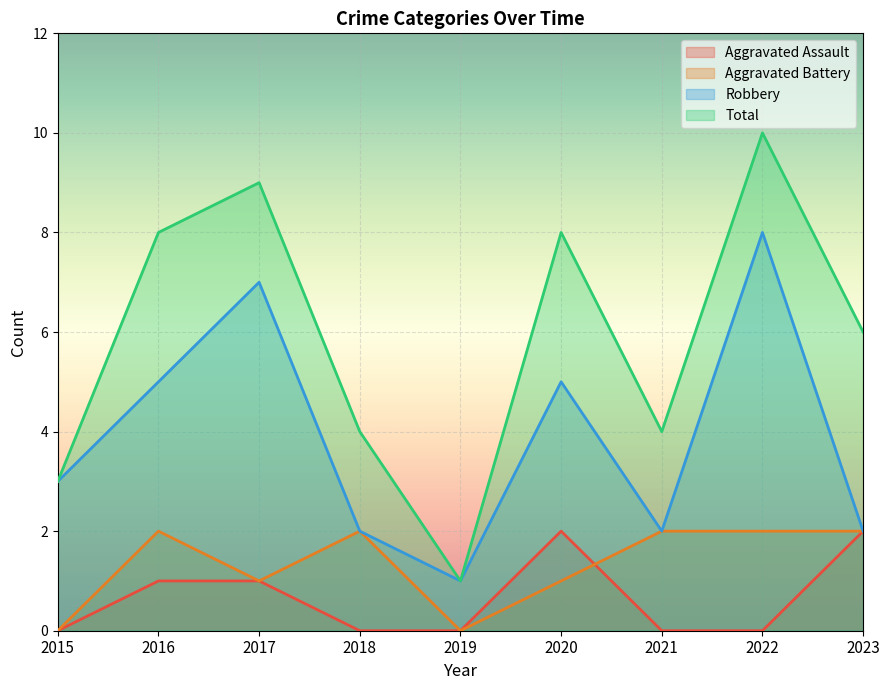

In Aggravated Assault, how many points are higher than both neighbors (excluding endpoints)?

1